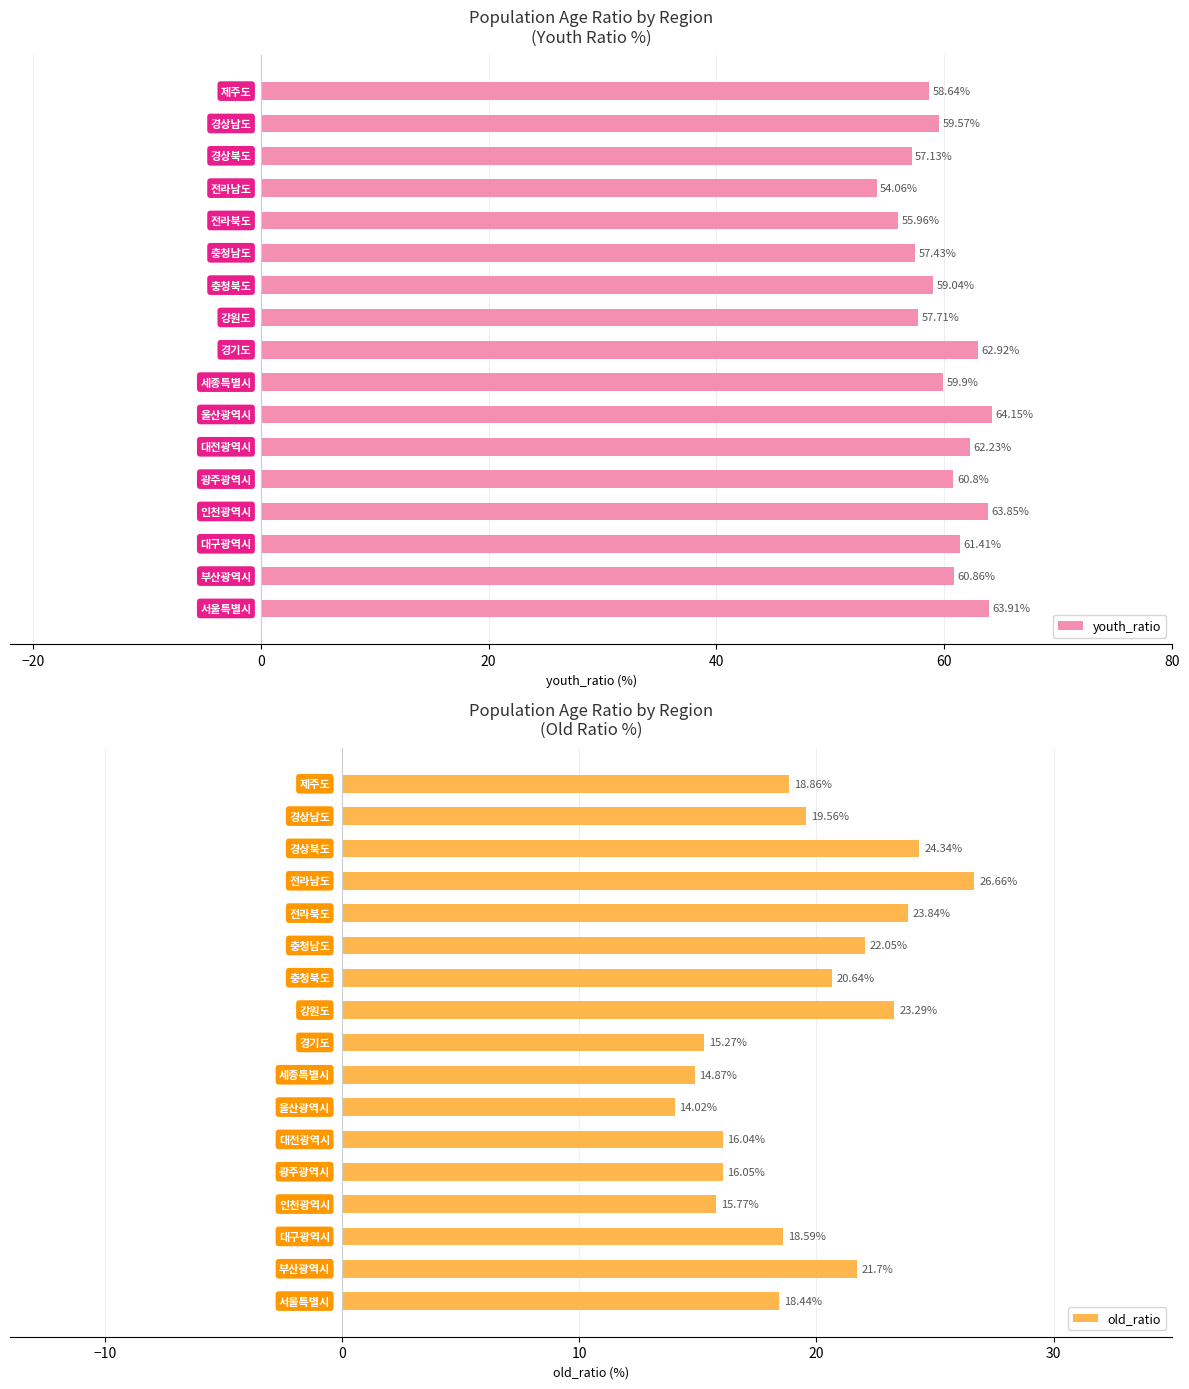

What is the difference between the maximum and second lowest values in the youth_ratio series?

8.2